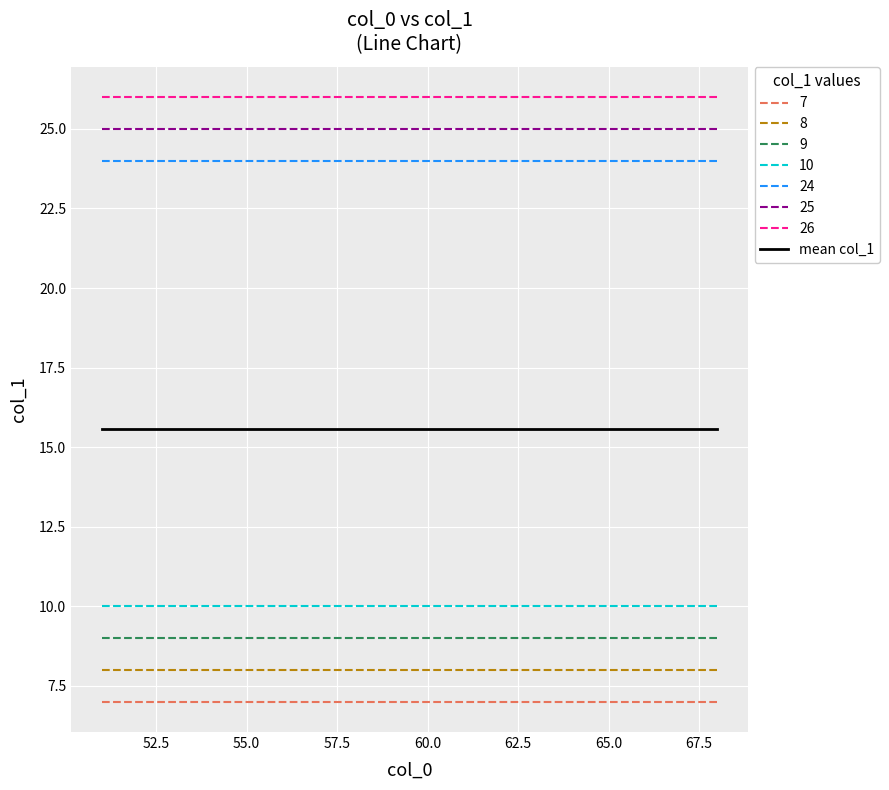

What is the maximum value shown in the chart?

26.0